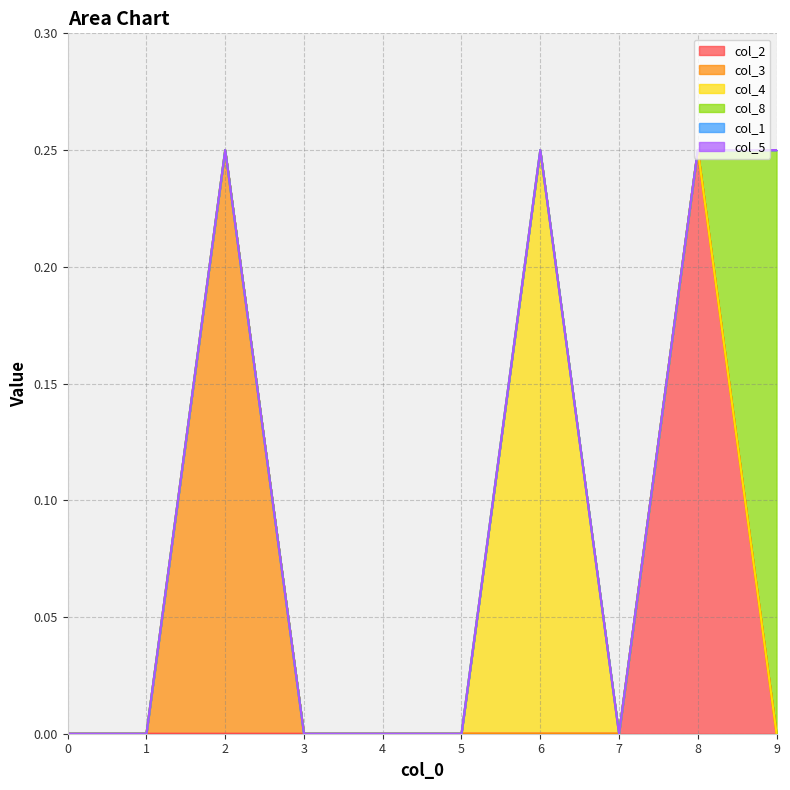

The col_1 series shows 0.0 at 1. True or false?

True